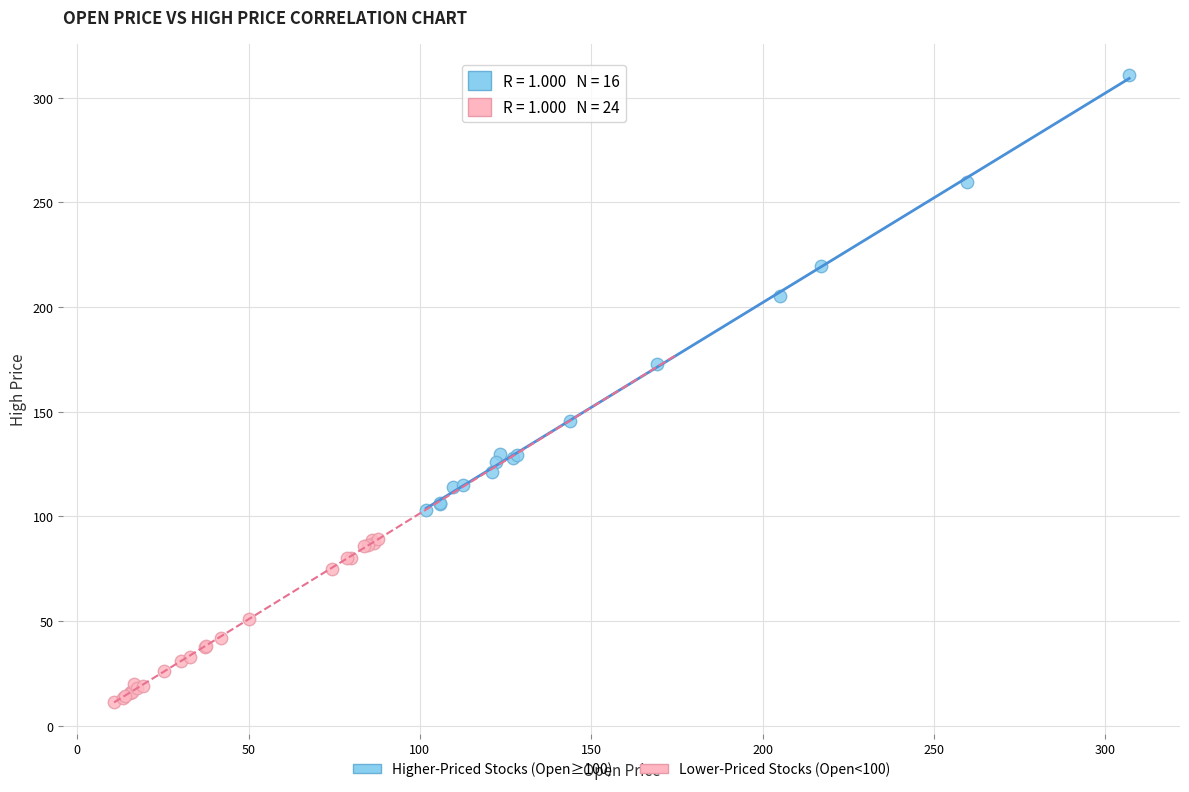

Which series reaches the maximum Y coordinate?

Higher-Priced Stocks (Open≥100)